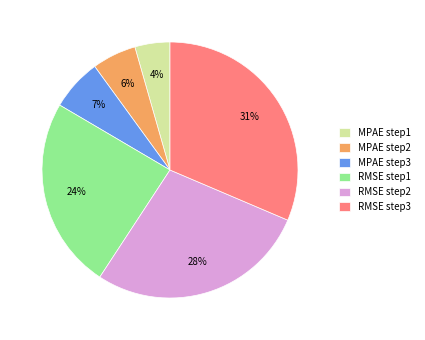

Combined, do RMSE step3 and MPAE step2 account for over 50%?

No